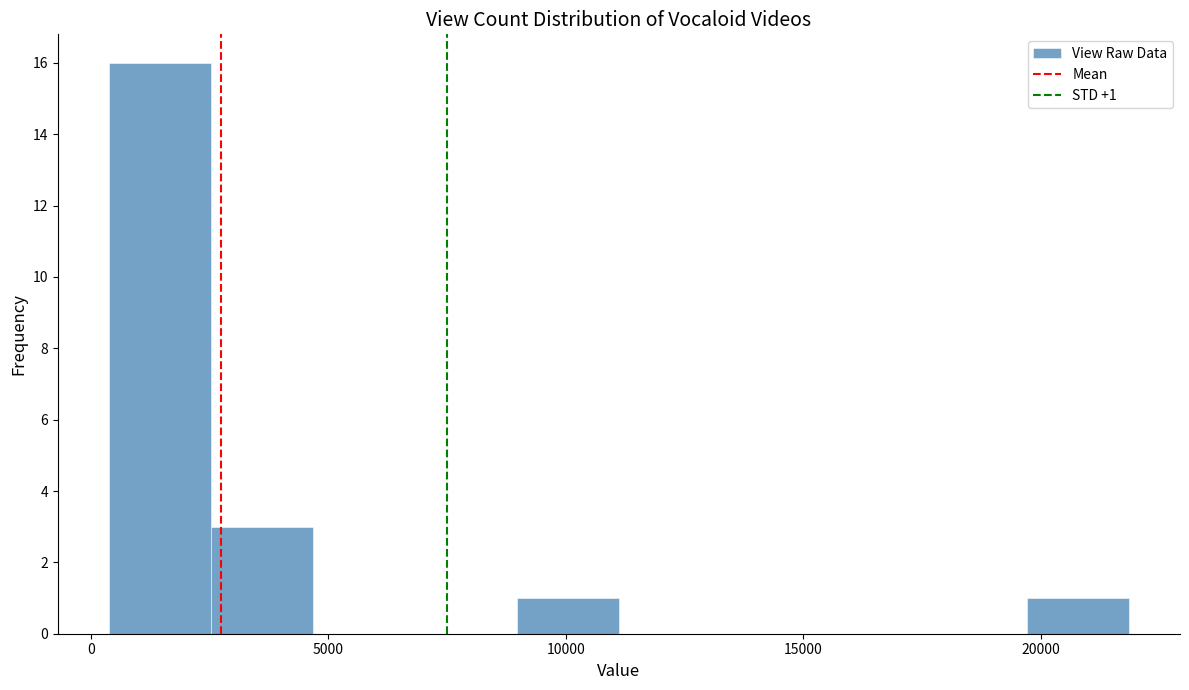

Which range on the x-axis has the tallest bar?

500 to 2500